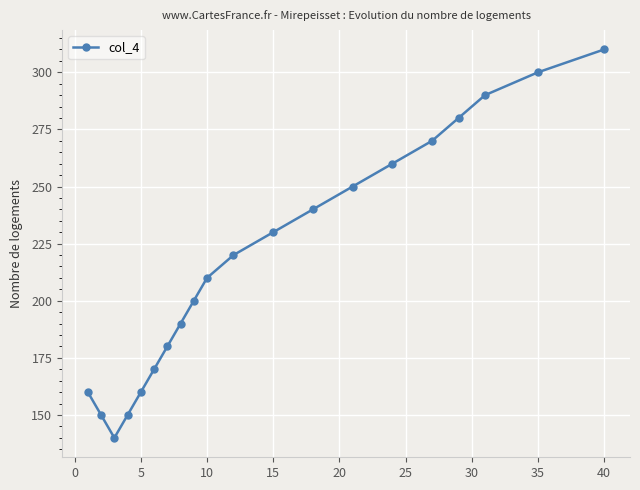

What is the smallest value displayed?

140